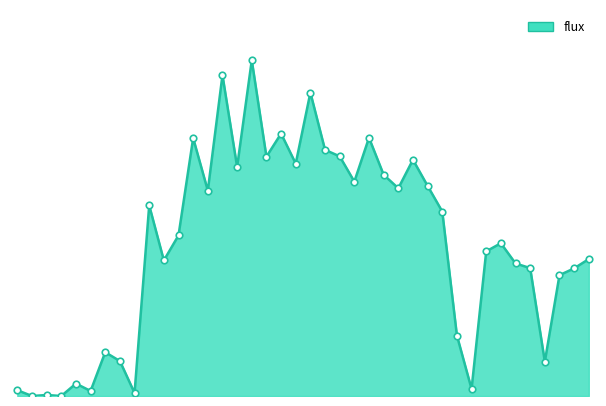

Does the chart have visible grid lines?

No